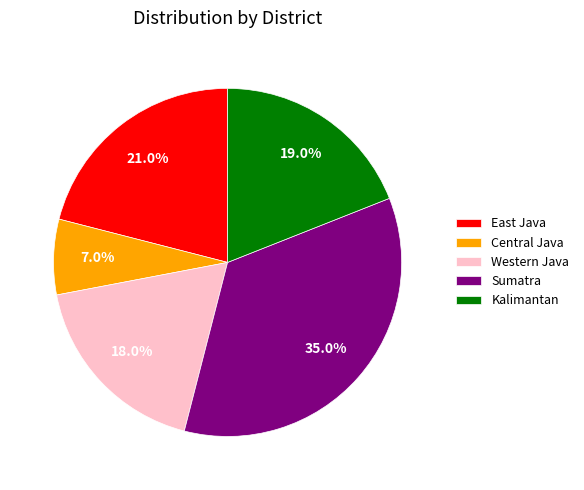

How much of the chart is everything except Kalimantan?

81.0%